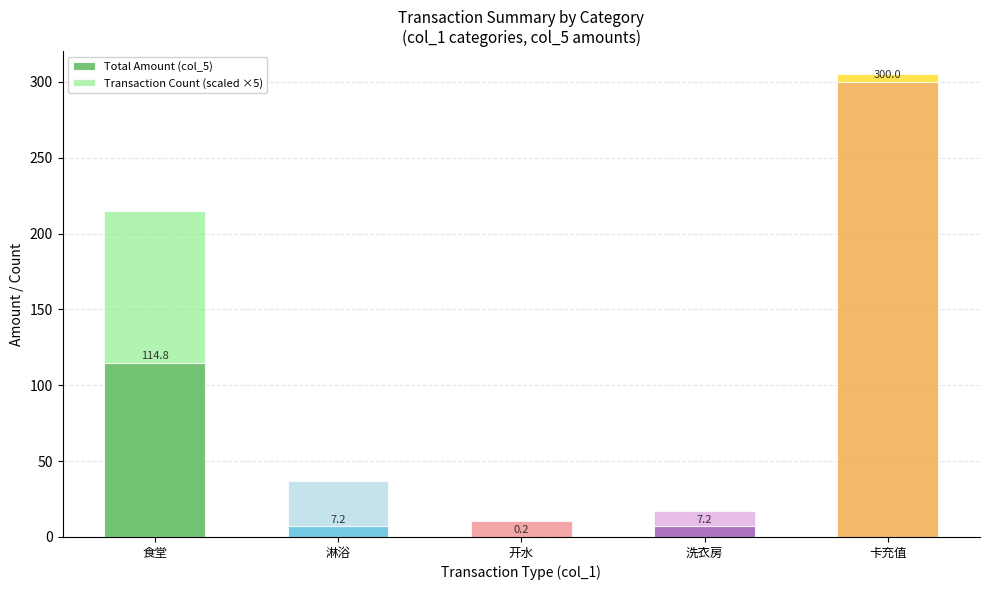

What is the maximum value for Total Amount (col_5)?

300.0